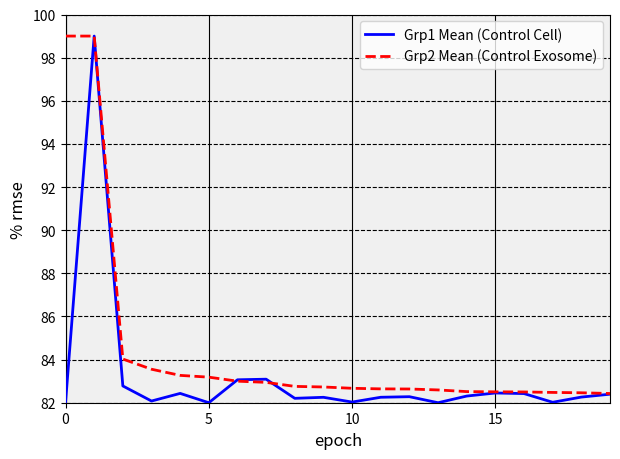

True or false: Grp1 Mean (Control Cell) and Grp2 Mean (Control Exosome) intersect in this chart.

True